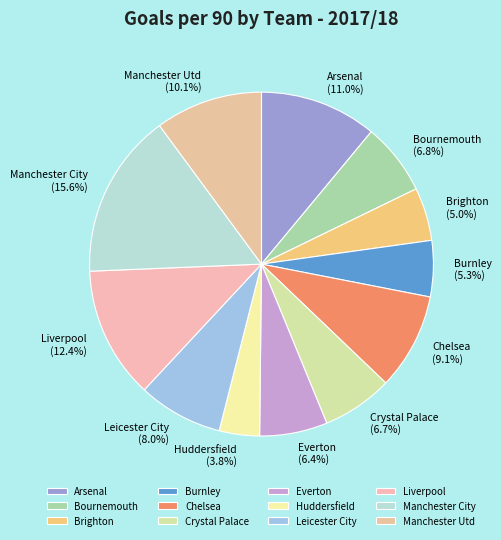

To the nearest percent, what is the combined percentage of Crystal Palace and Liverpool?

19%